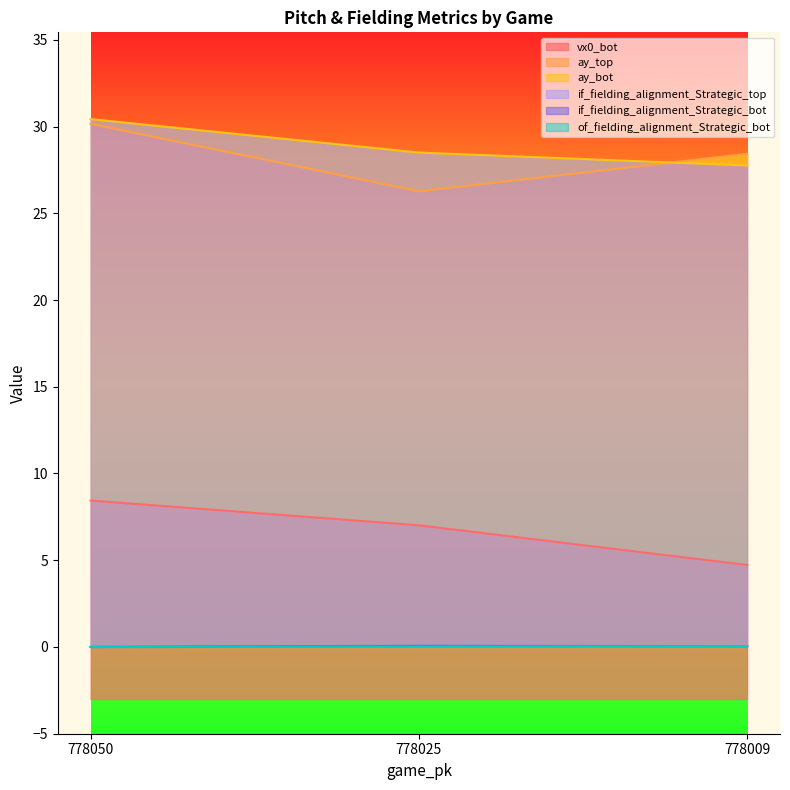

At how many categories does at least one series exceed 10?

3